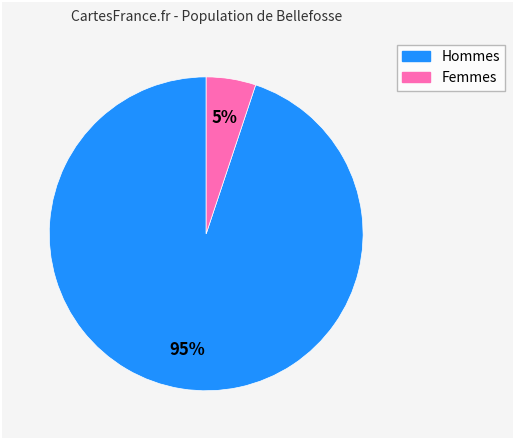

Does any single category account for the majority?

Yes